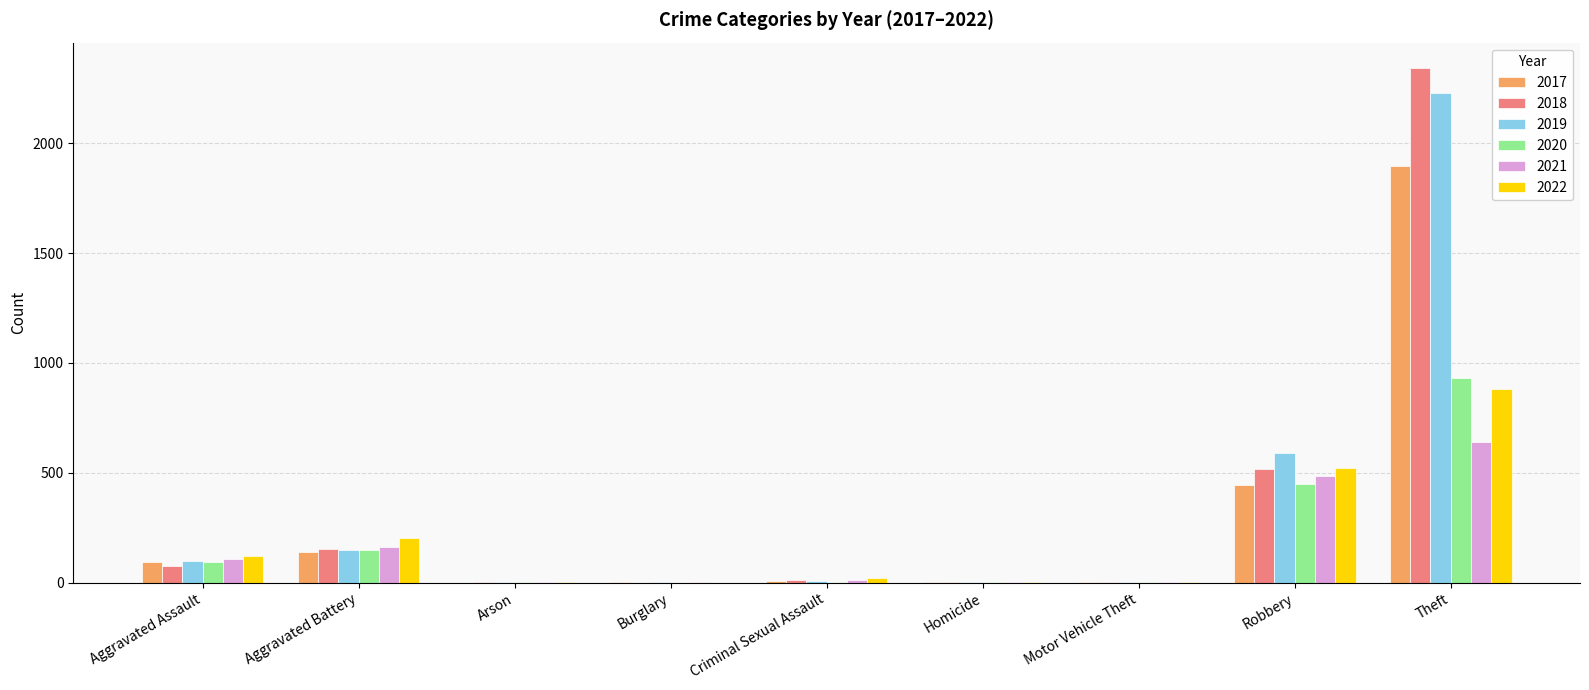

What is the sum of all 2019 values?

3080